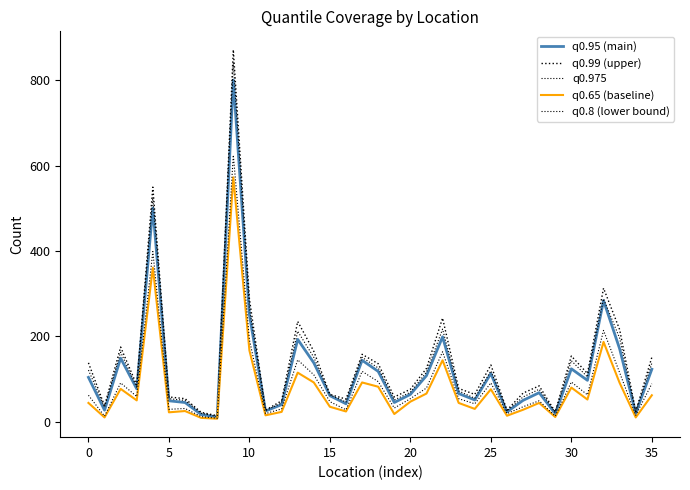

What is the difference between the second highest and minimum values in the q0.99 (upper) series?

536